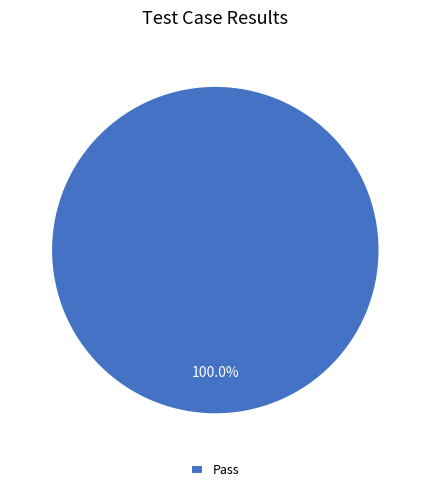

Which slice represents more than half of the pie?

Pass